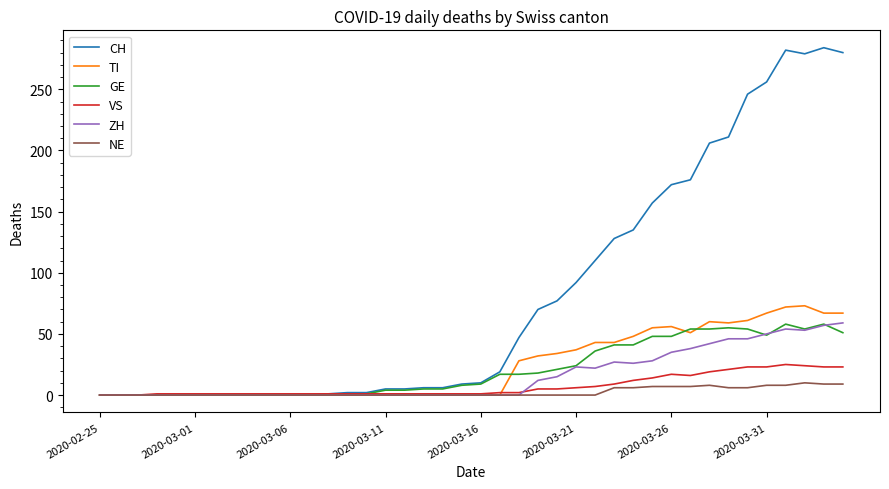

What are all the series names shown in the legend?

CH, TI, GE, VS, ZH, NE